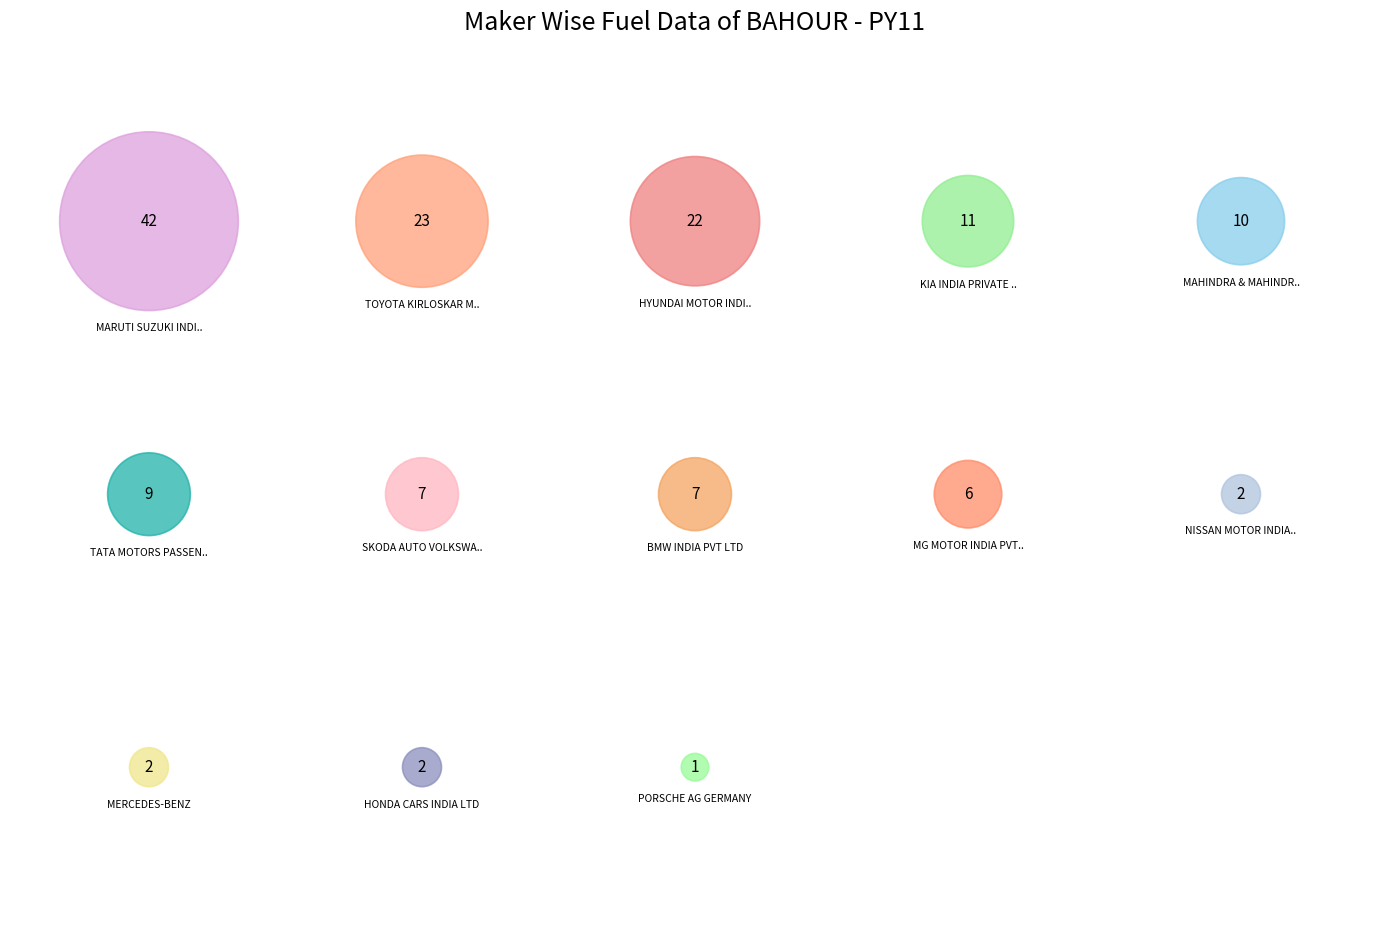

How many segments does this pie chart have?

13